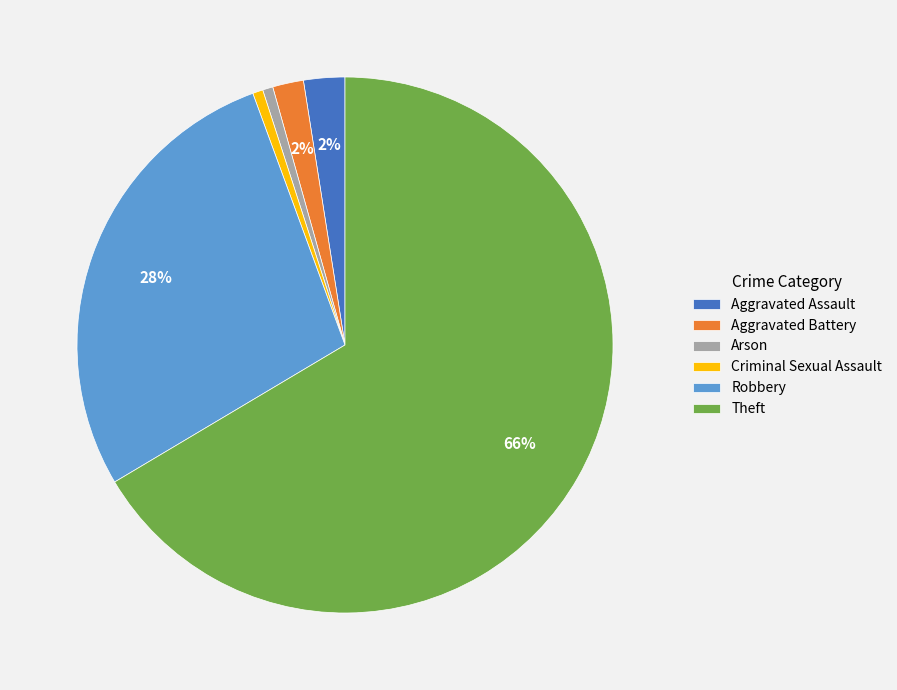

Combined, do Arson and Aggravated Assault account for over 50%?

No